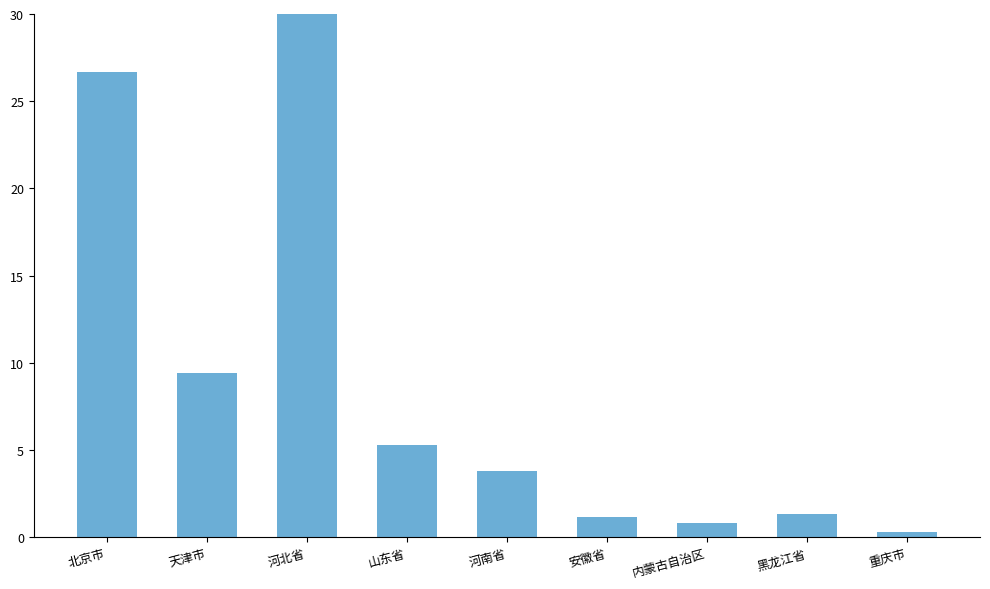

Reading left to right, list all the values displayed in this chart.

26.7	9.4	32.3	5.3	3.8	1.1	0.8	1.4	0.3